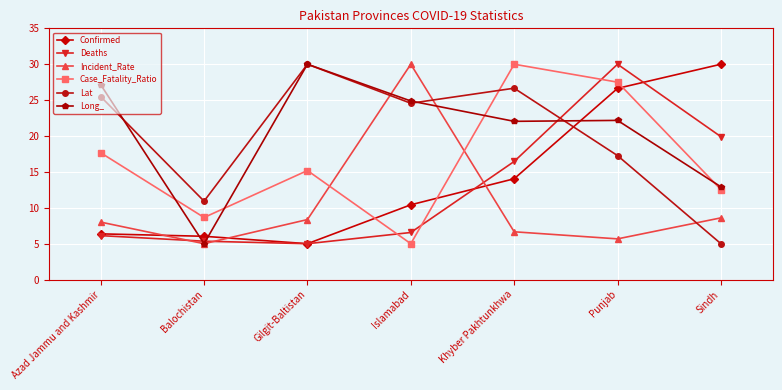

At Khyber Pakhtunkhwa, list the series in order from smallest to largest.

Incident_Rate, Confirmed, Deaths, Long_, Lat, Case_Fatality_Ratio